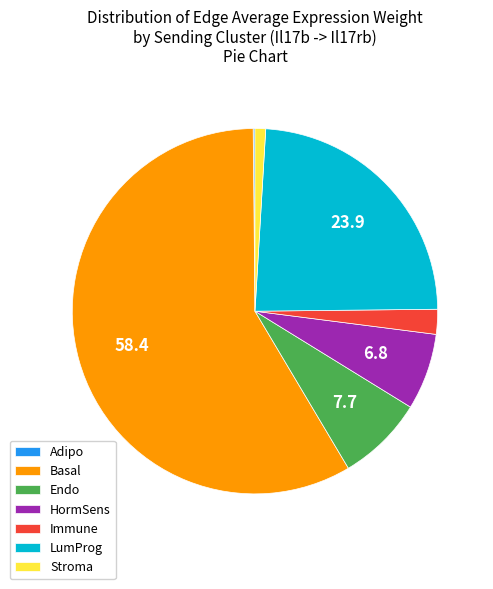

True or false: Immune accounts for 2% of the total.

True